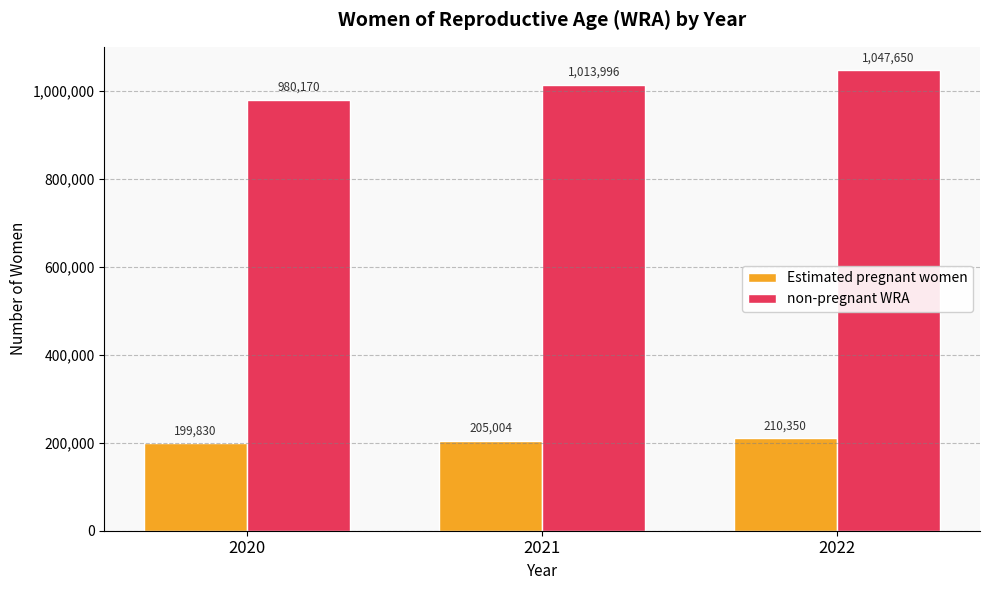

Is it true that Estimated pregnant women equals 205003.9 at 2021?

True